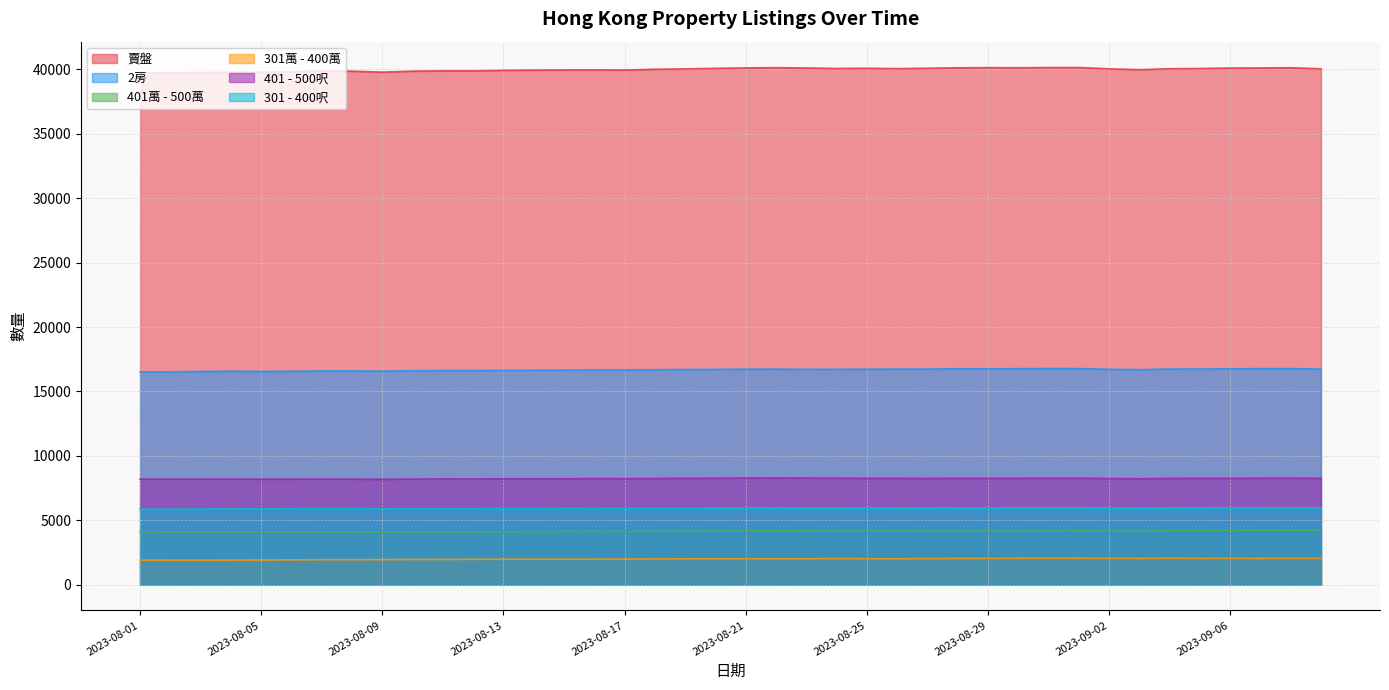

What is the label of the 4th point from the left?

2023-08-04